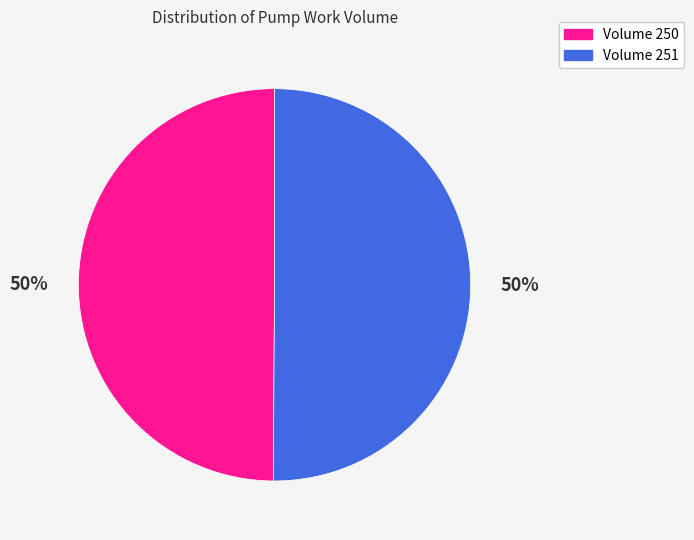

To the nearest percent, what is the combined percentage of Volume 251 and Volume 250?

100%